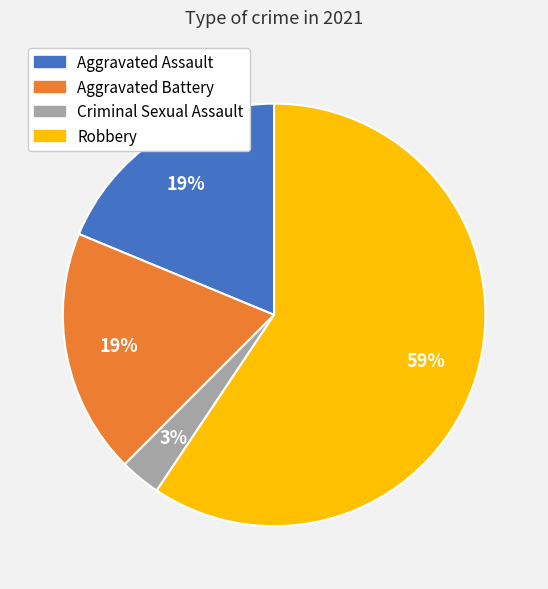

How many segments does this pie chart have?

4